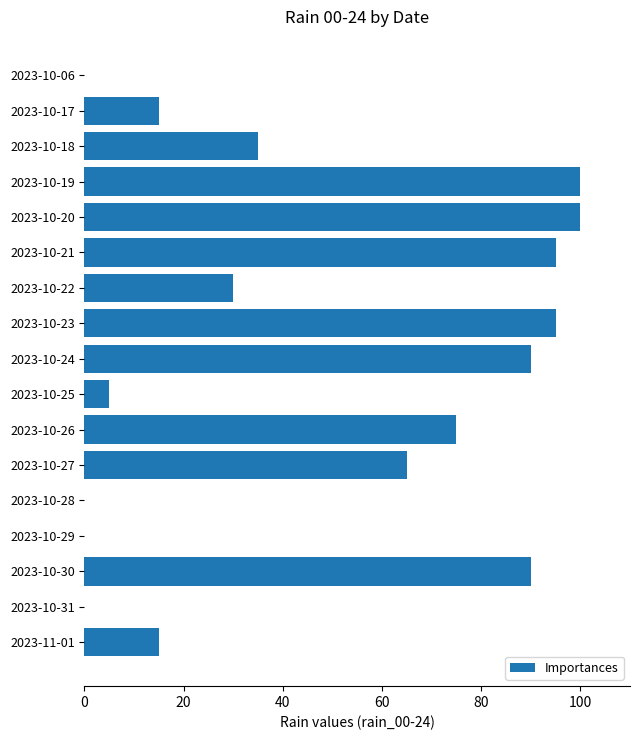

How many categories are shown in the chart?

17